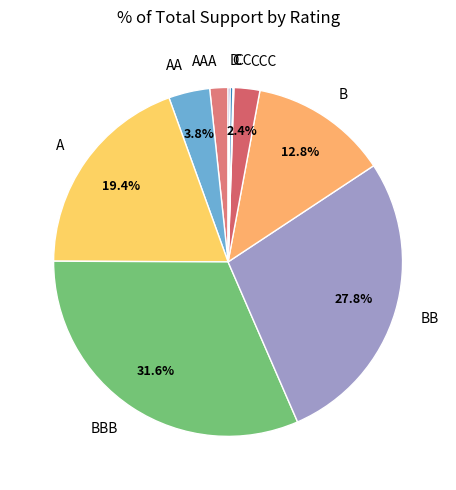

What is the total percentage of BB and A?

47.2%